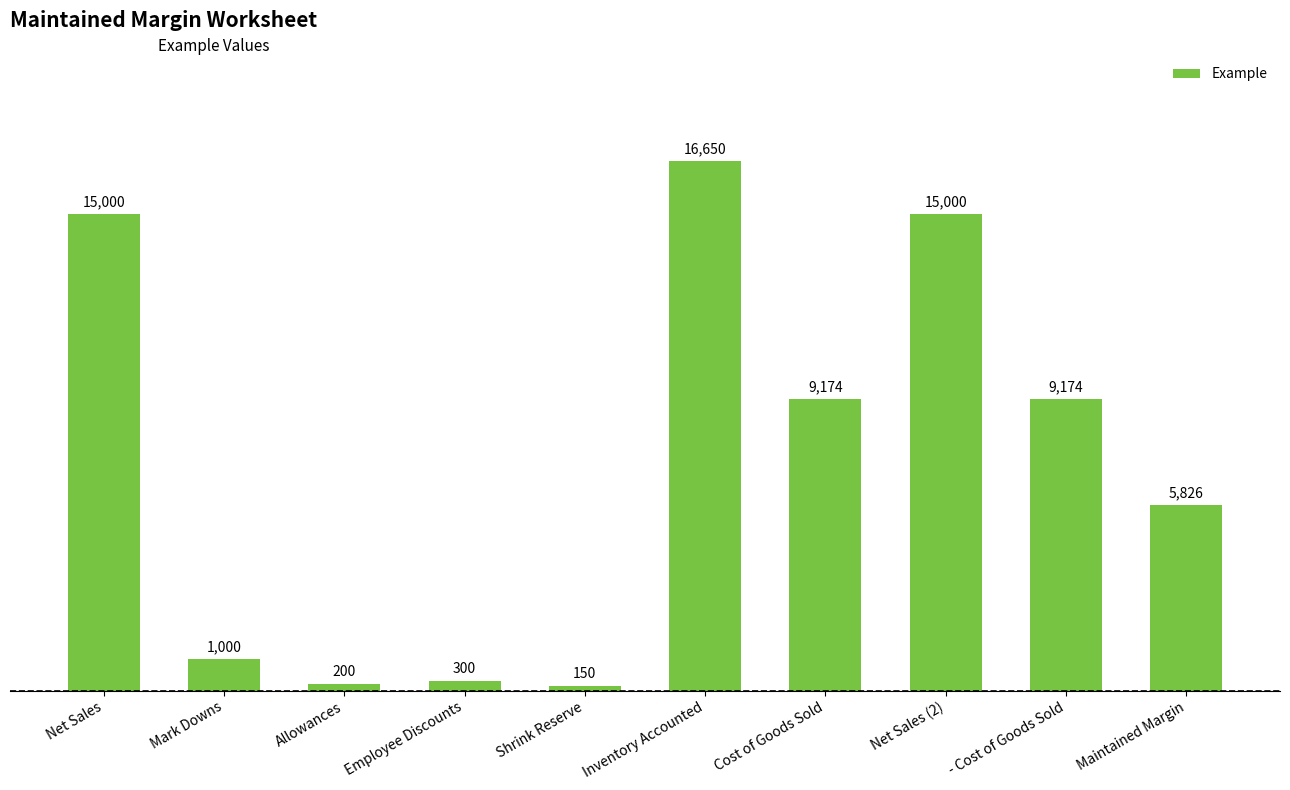

Approximately how many times larger is the value at Maintained Margin compared to Net Sales?

0.4